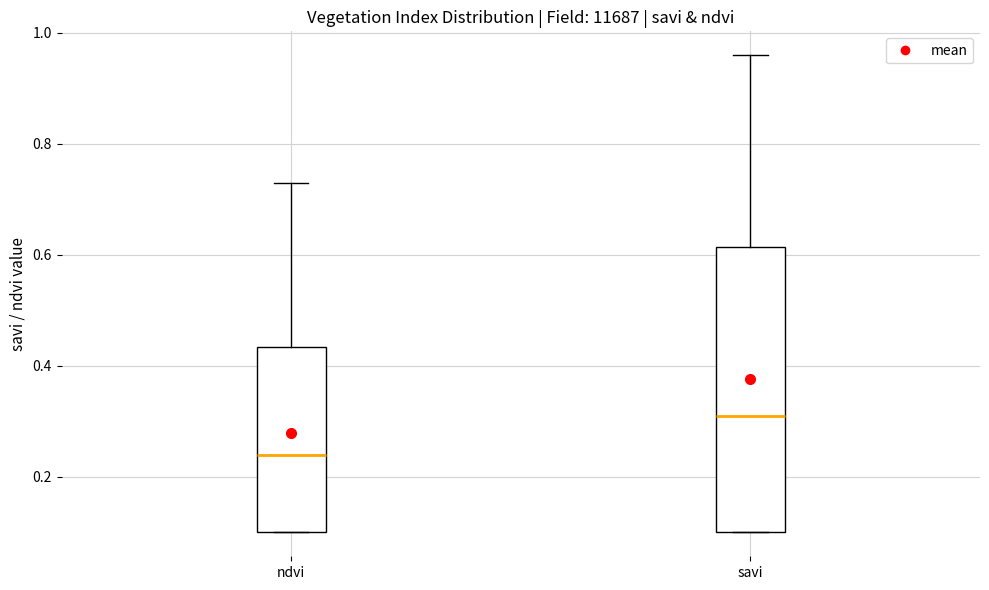

Reading left to right, transcribe this box plot: for each box, give where its median line is, the range the box spans, and where its two whiskers end, as read against the y-axis. The values are not printed on the chart, so give them approximately, as read against the axis.

ndvi: median 0.24, box 0.10 to 0.44, whiskers 0.10 to 0.74
savi: median 0.32, box 0.10 to 0.62, whiskers 0.10 to 0.96